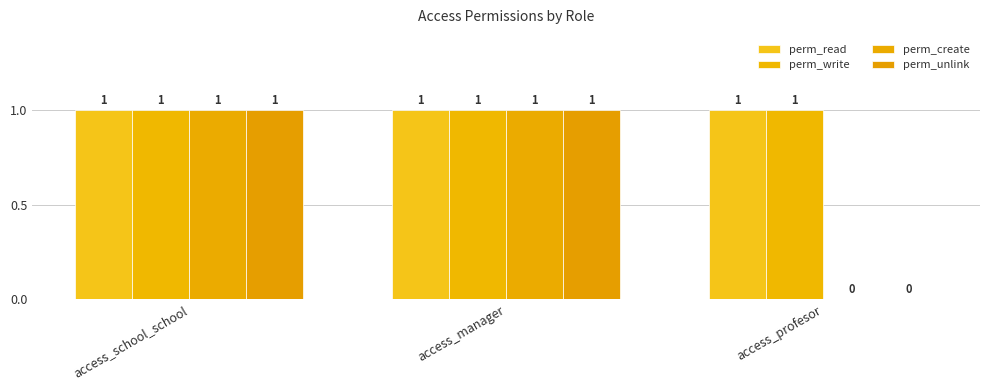

How many data points does each series have?

3